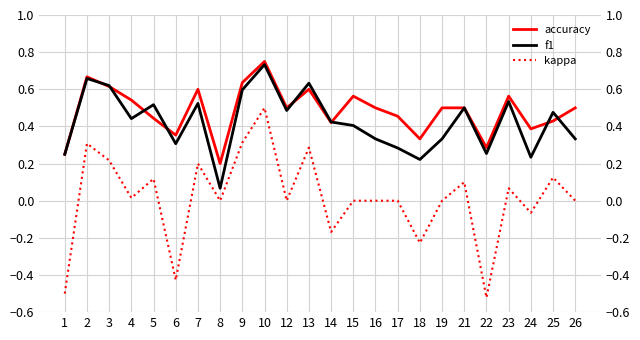

How many intersections are there between accuracy and f1?

8